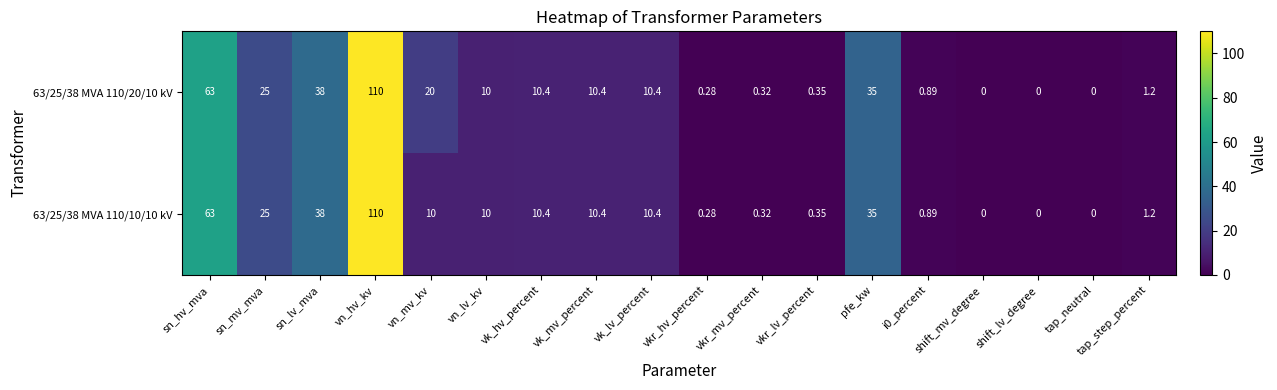

Is the value of 63/25/38 MVA 110/20/10 kV at vn_lv_kv greater than the value of 63/25/38 MVA 110/10/10 kV at vk_hv_percent?

No